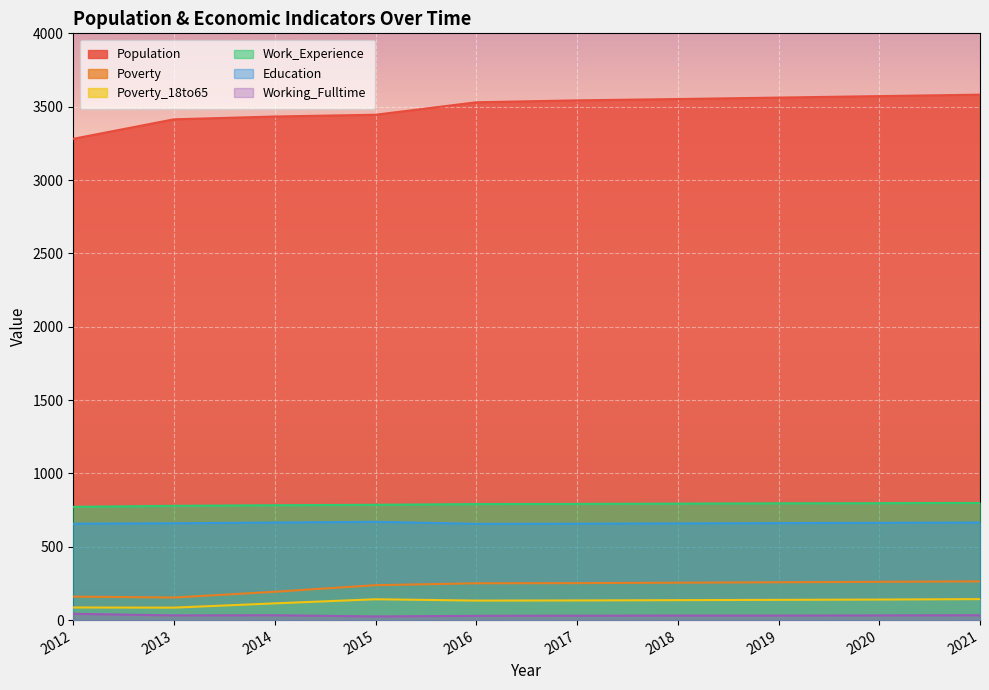

Does the chart display data point markers on the line(s)?

No